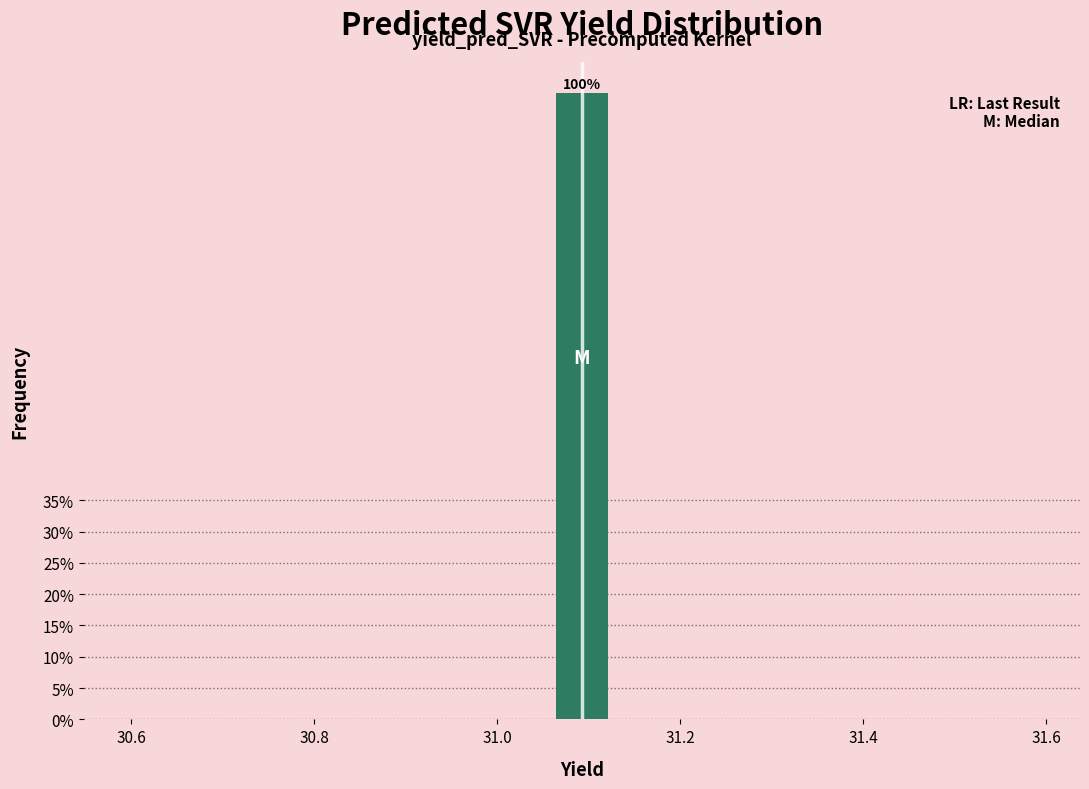

Read against the x-axis, roughly where is the centre of the tallest bar?

31.10